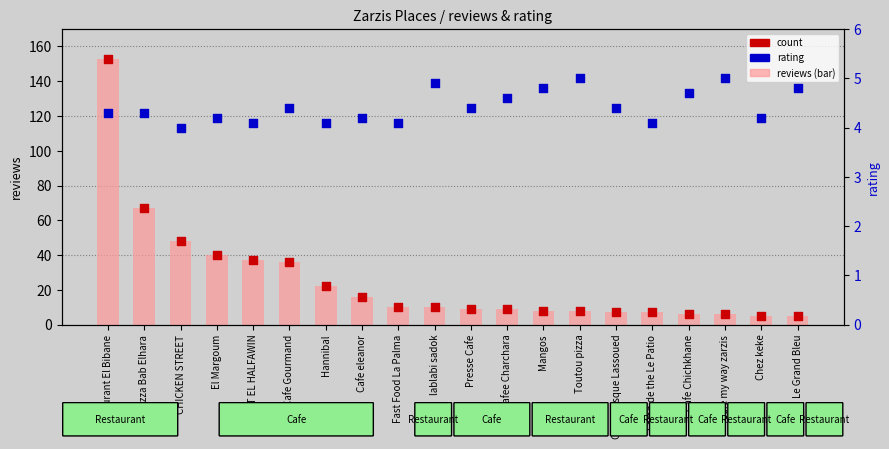

Which series has the largest total across all categories?

reviews